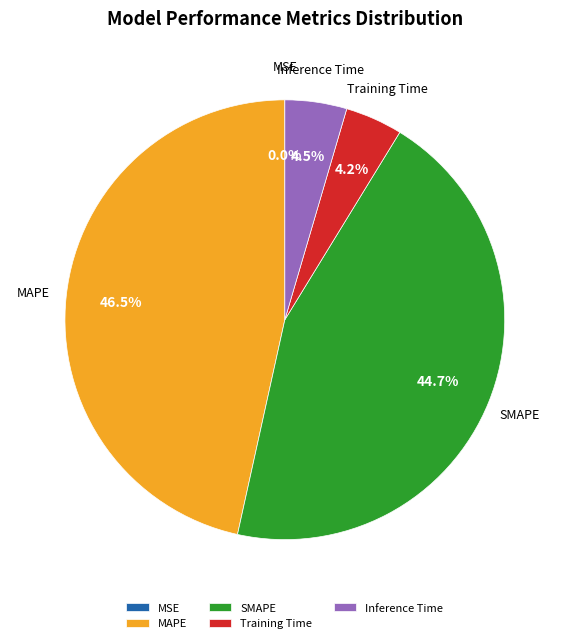

What is the largest slice in the pie chart?

MAPE